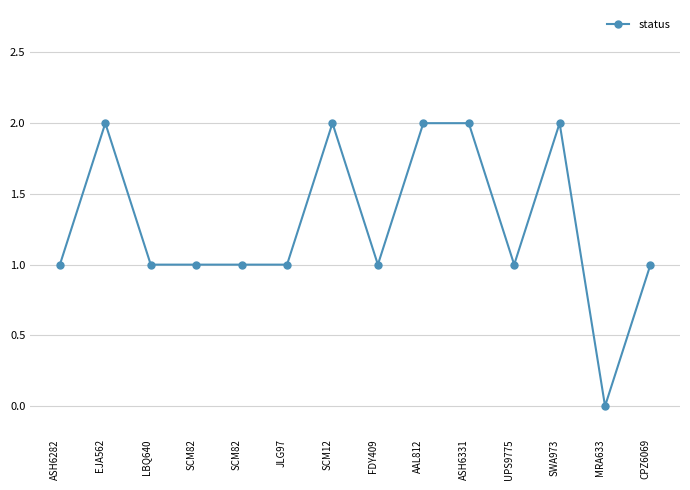

How many positive values are there?

13